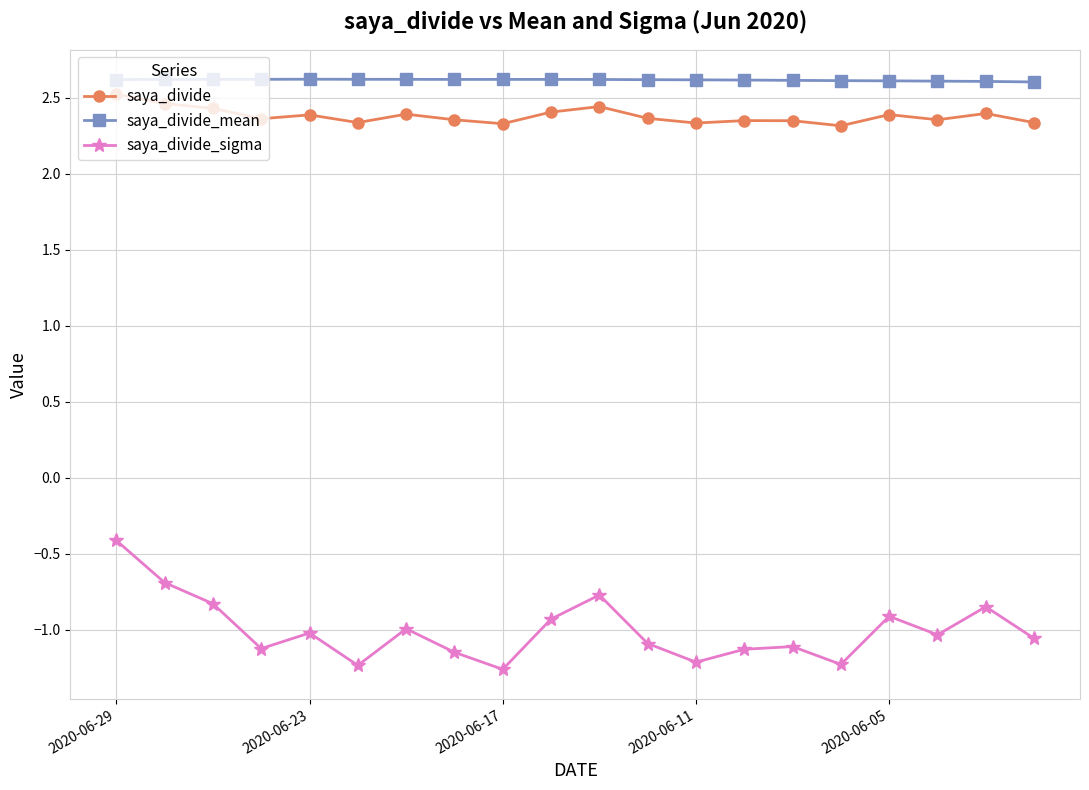

At how many categories does at least one series exceed 1?

20